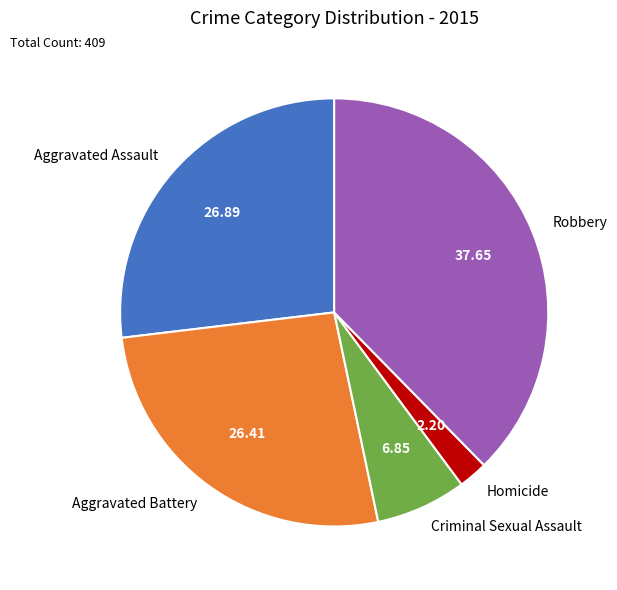

Which has a higher value, Aggravated Assault or Robbery?

Robbery